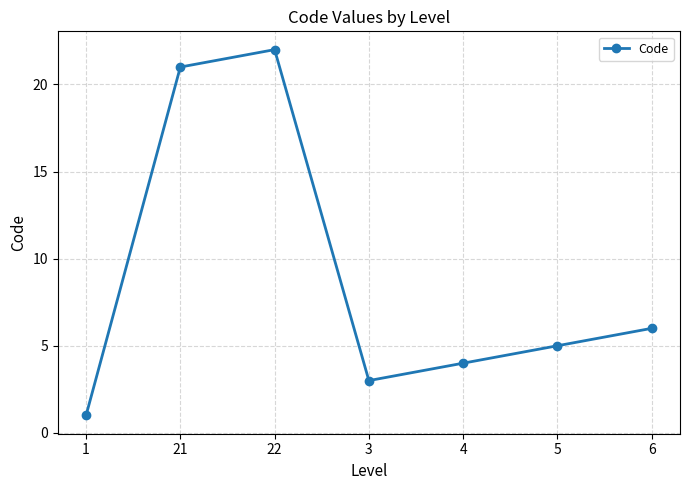

At which category does the data reach its first local peak?

22